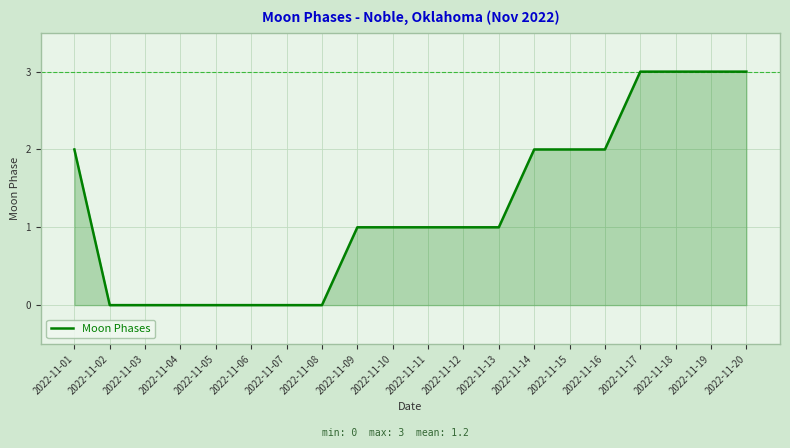

Which has a higher value, 2022-11-20 or 2022-11-10?

2022-11-20